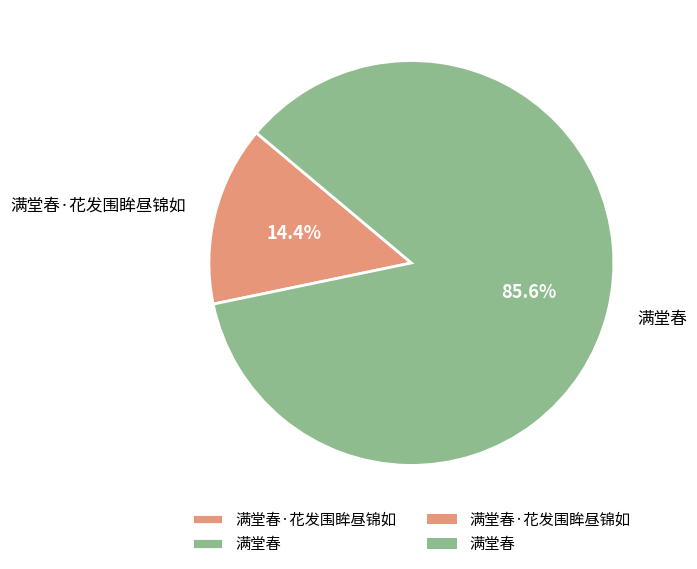

What percentage is the 满堂春 slice, to the nearest percent?

86%